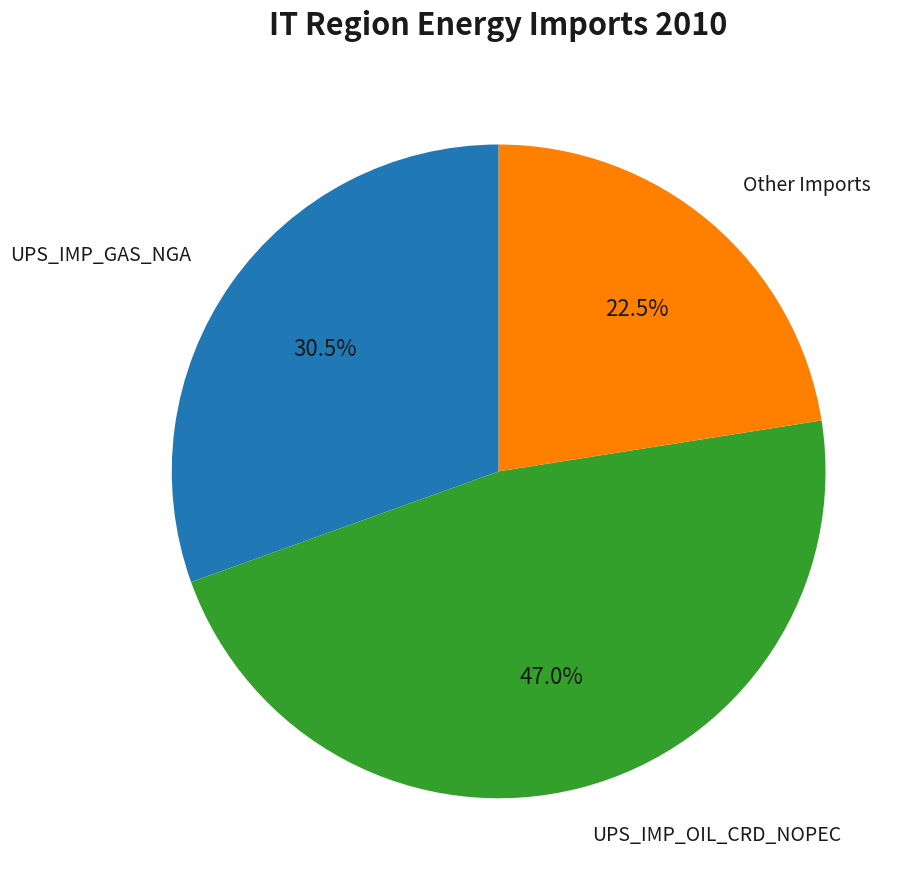

Is it true that UPS_IMP_GAS_NGA is 41% of the pie?

False